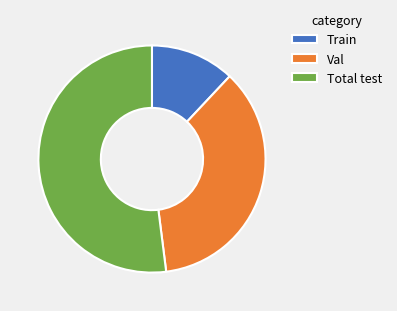

What is the ratio of the value at Val to the value at Total test?

0.7